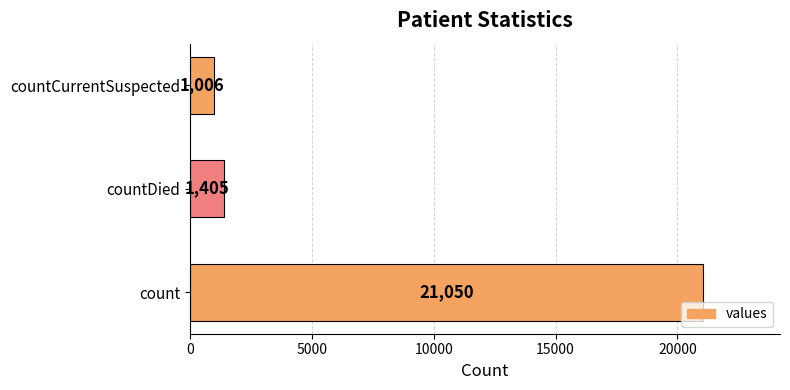

What is the average value?

7820